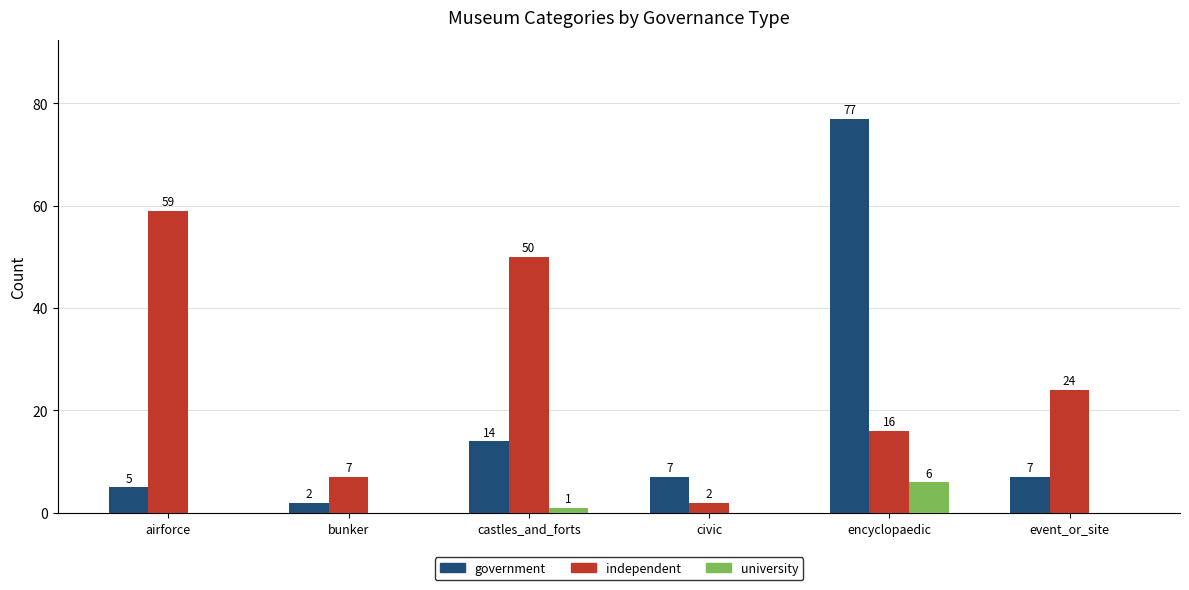

Reading left to right, what are all the values shown in this chart?

government: 5	2	14	7	77	7
independent: 59	7	50	2	16	24
university: 0	0	1	0	6	0